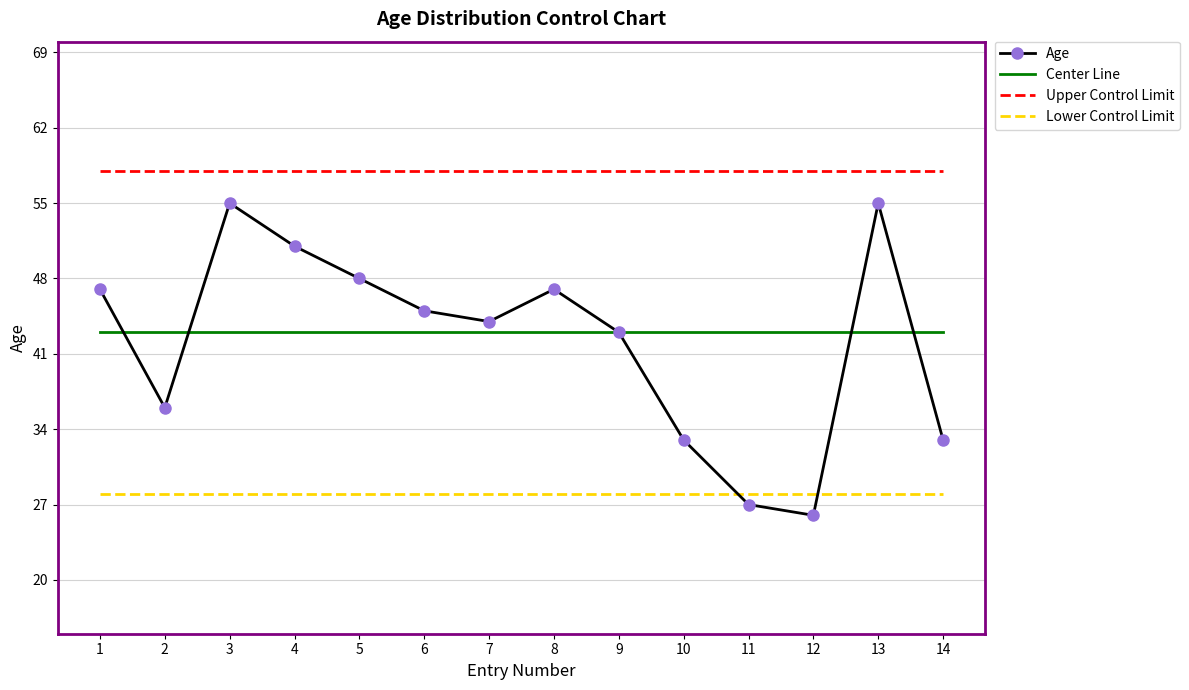

List the series in order of their peak value, highest first.

Upper Control Limit, Age, Center Line, Lower Control Limit